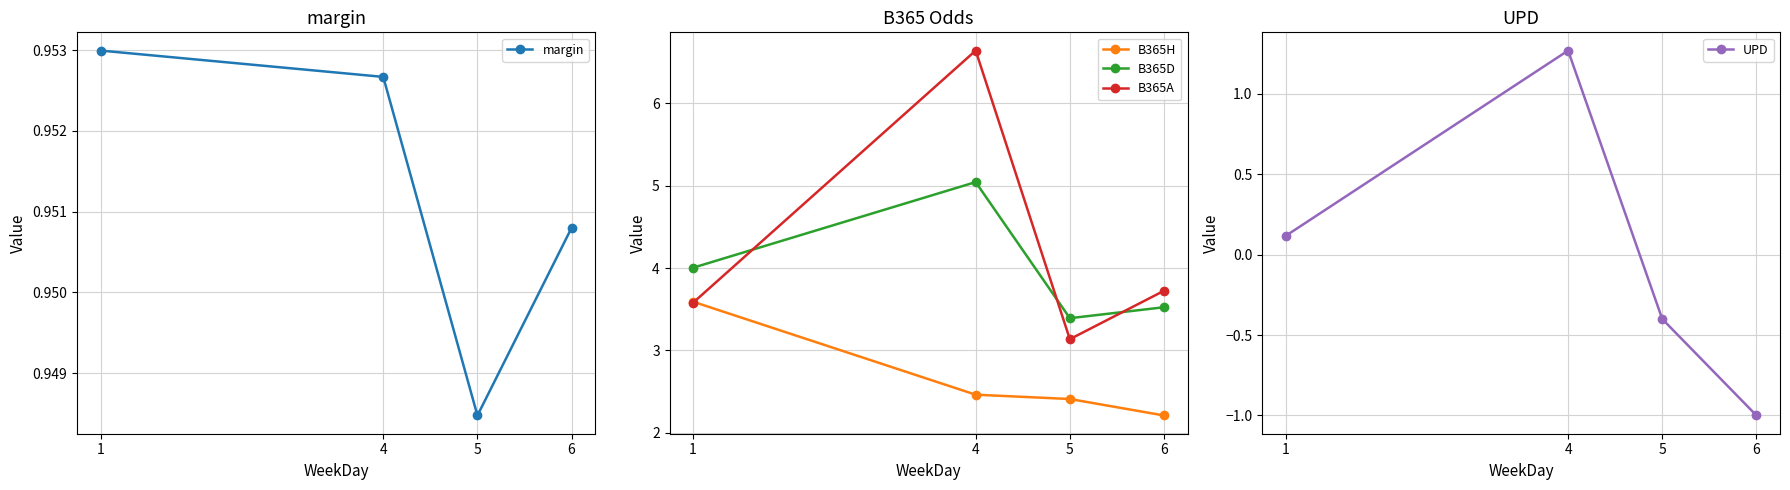

Is the value of B365D at 1 greater than the value of UPD at 5?

Yes